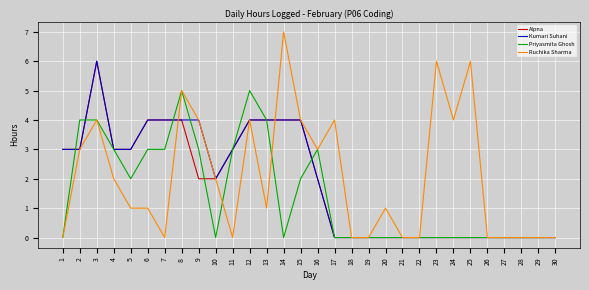

The Kumari Suhani series shows 3 at 26. True or false?

False